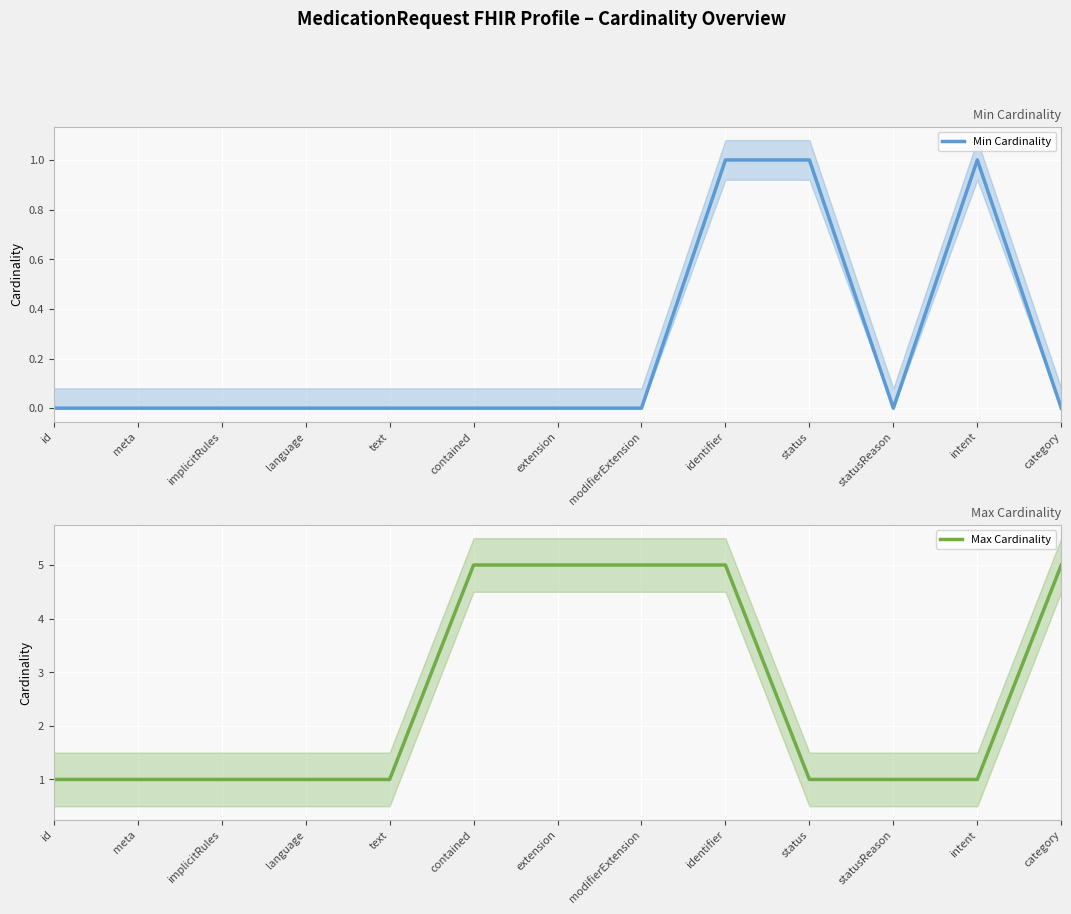

True or false: Max Cardinality and Min Cardinality cross at least once.

False